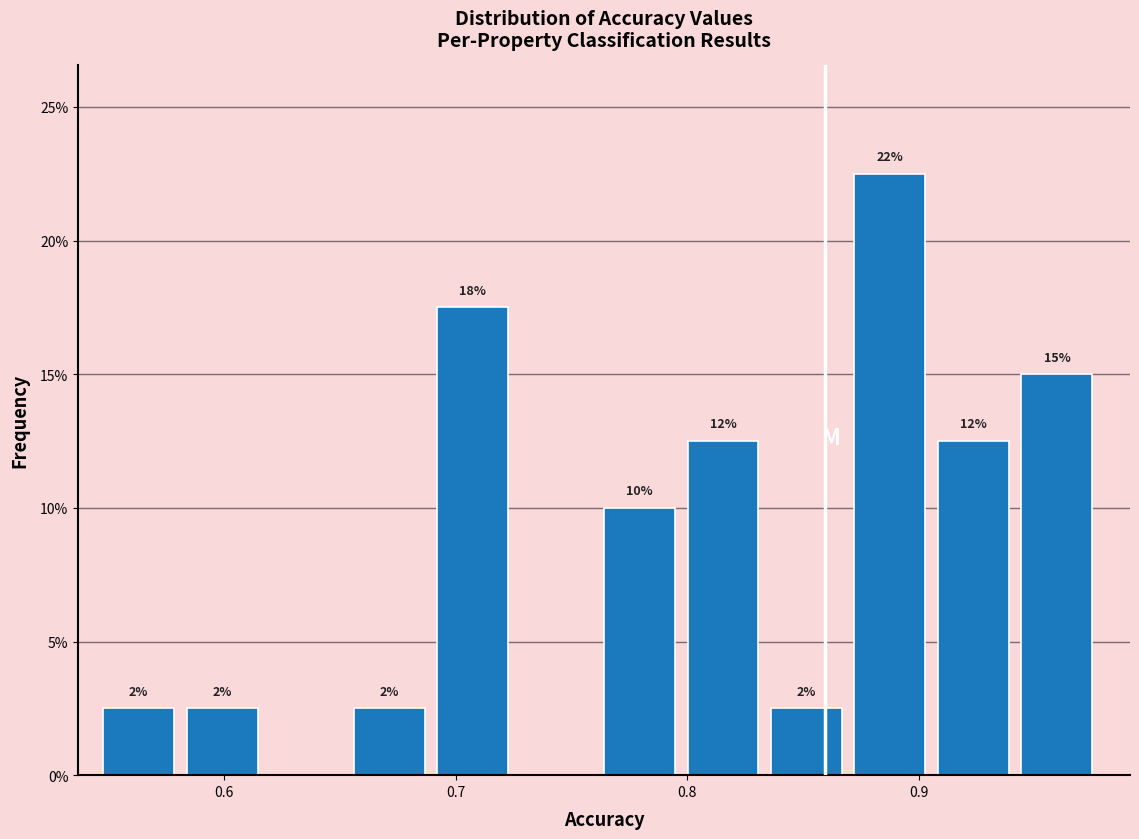

Read against the x-axis, roughly where is the centre of the tallest bar?

0.89